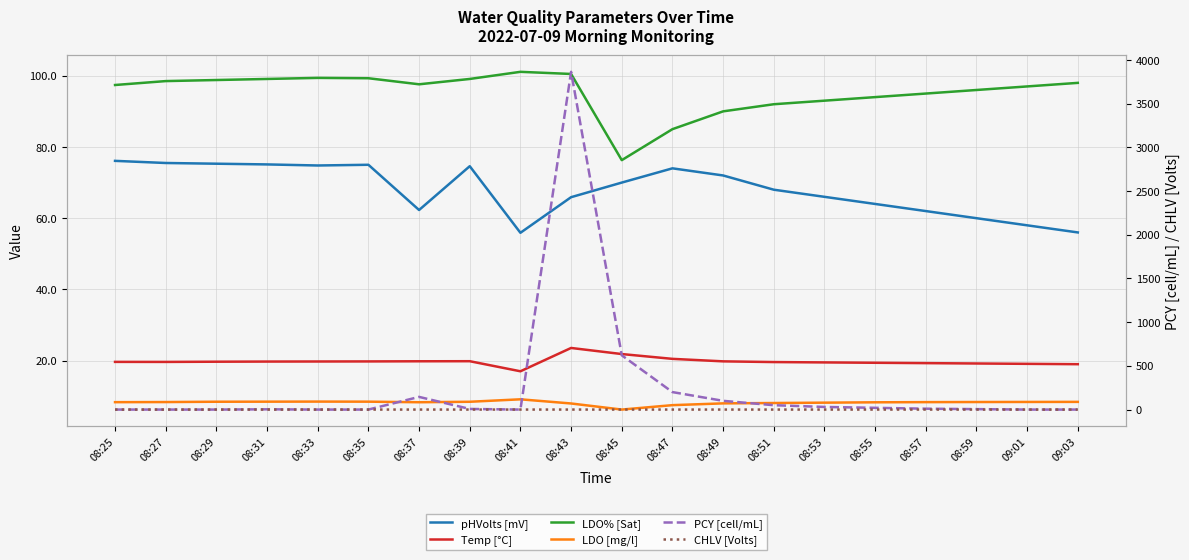

Where do LDO% [Sat] and PCY [cell/mL] first cross each other?

08:35 and 08:37